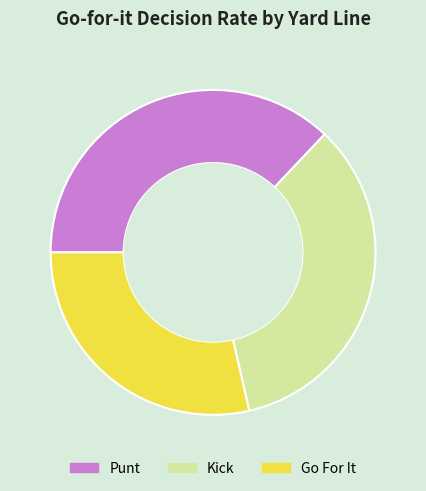

Approximately how many times larger is the value at Go For It compared to Kick?

0.8